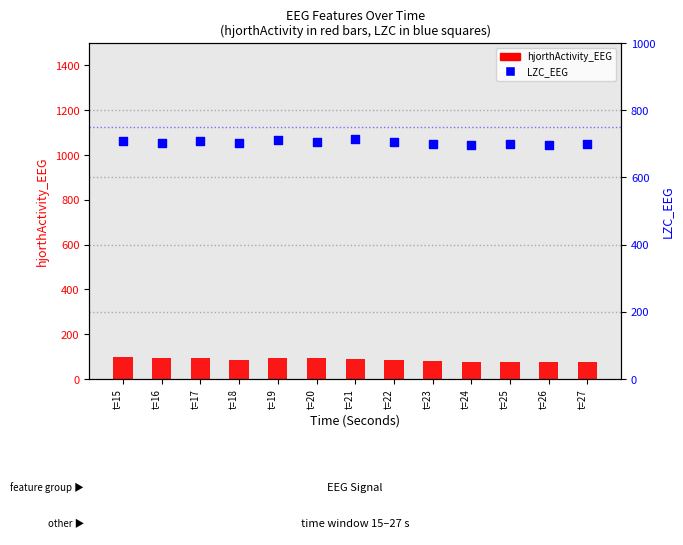

Which series reaches the minimum Y coordinate?

hjorthActivity_EEG